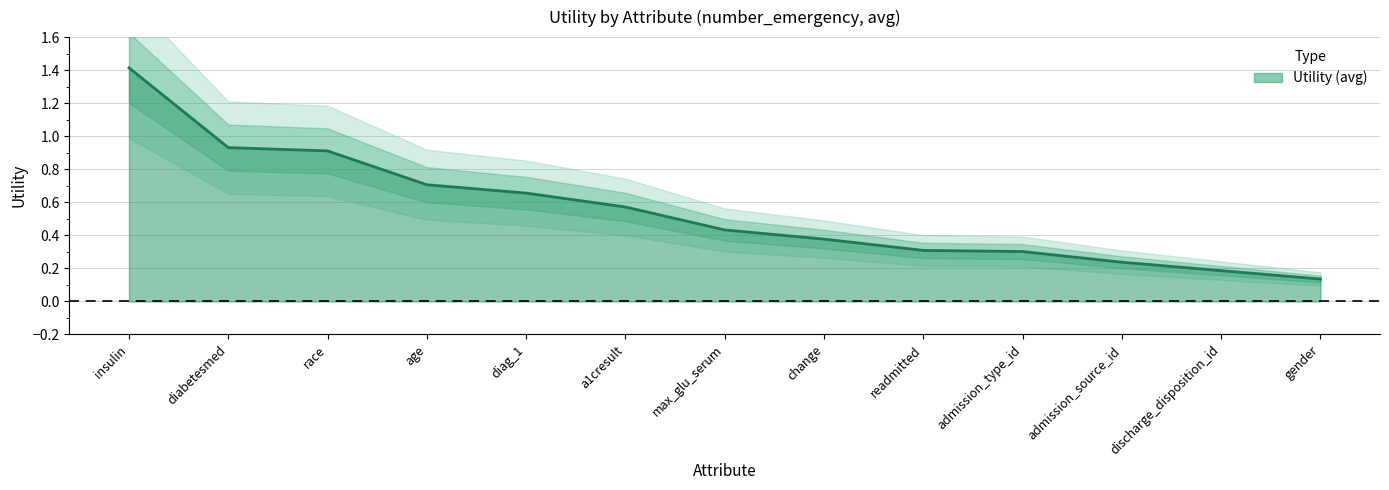

What is the difference between the values at change and discharge_disposition_id?

0.2